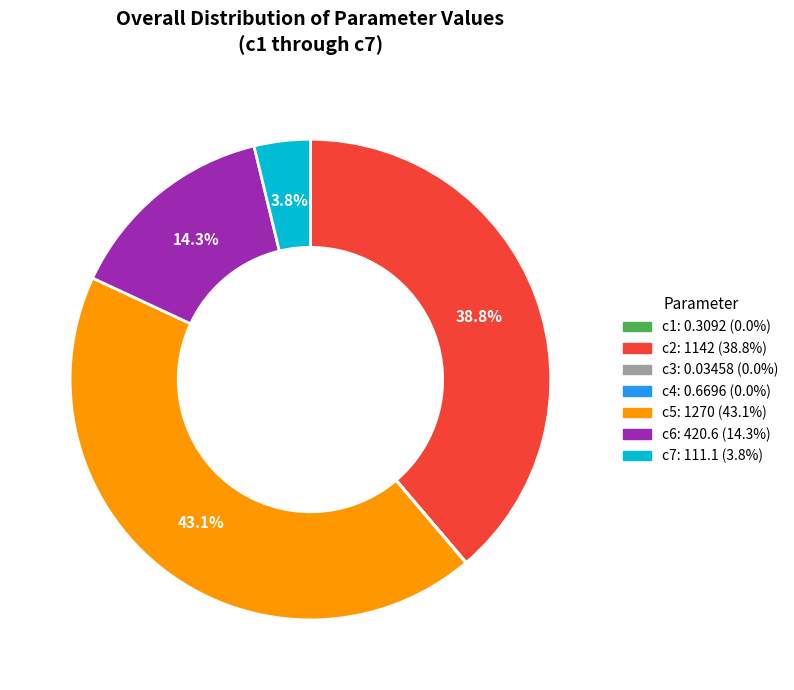

How much of the chart is everything except c6?

85.7%